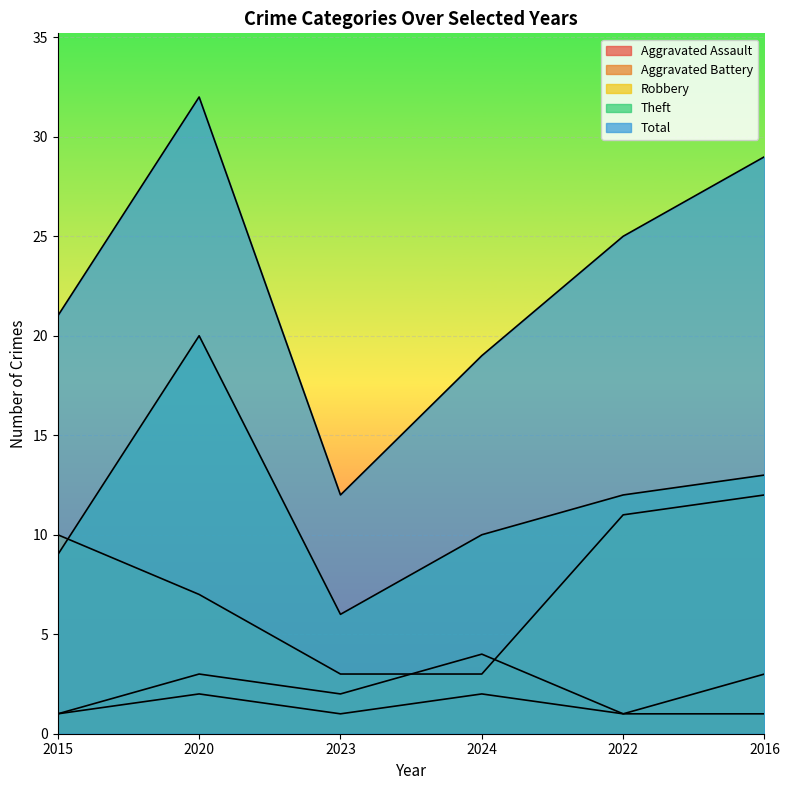

List the series in order of their peak value, highest first.

Total, Theft, Robbery, Aggravated Battery, Aggravated Assault